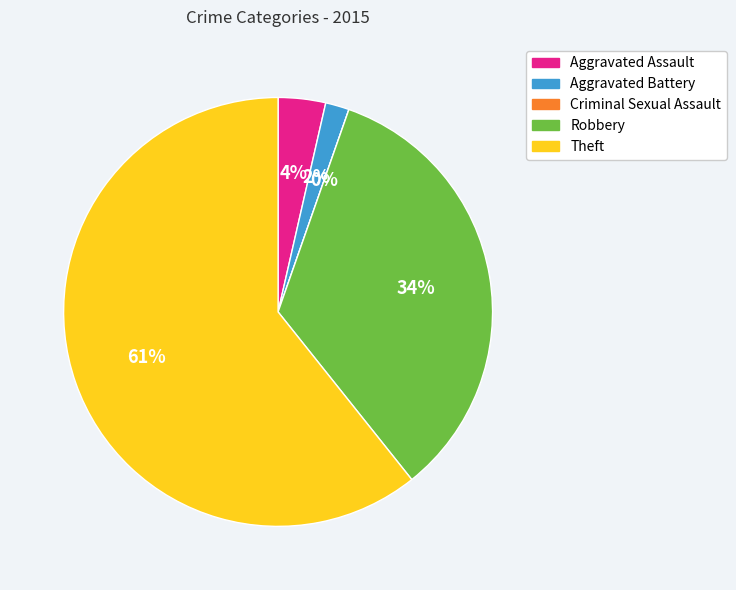

Is there a majority slice in this chart?

Yes